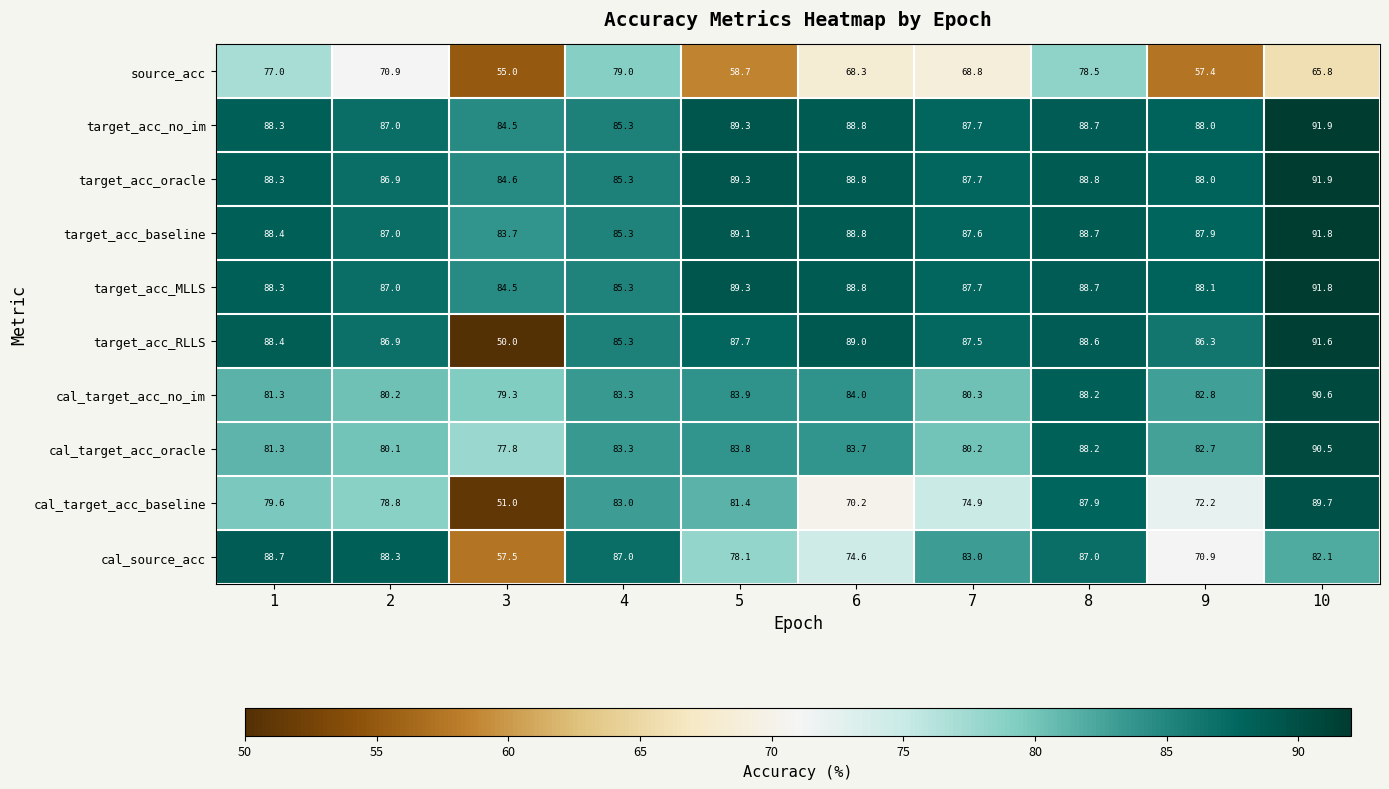

What is the average value of the target_acc_no_im series?

88.0